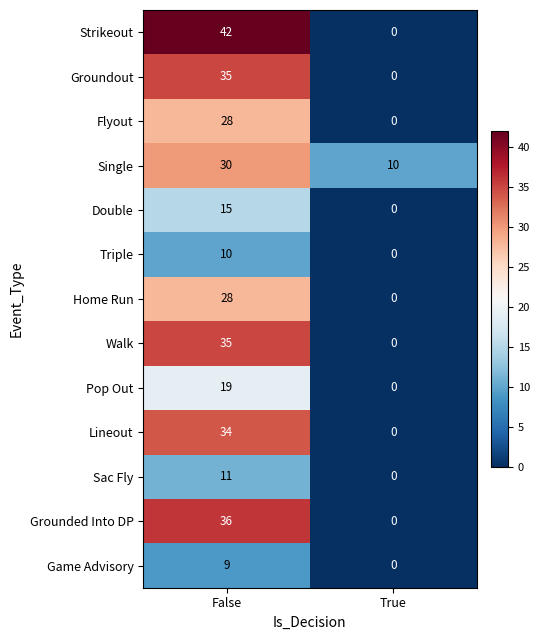

Which category has the lowest value across all series?

True